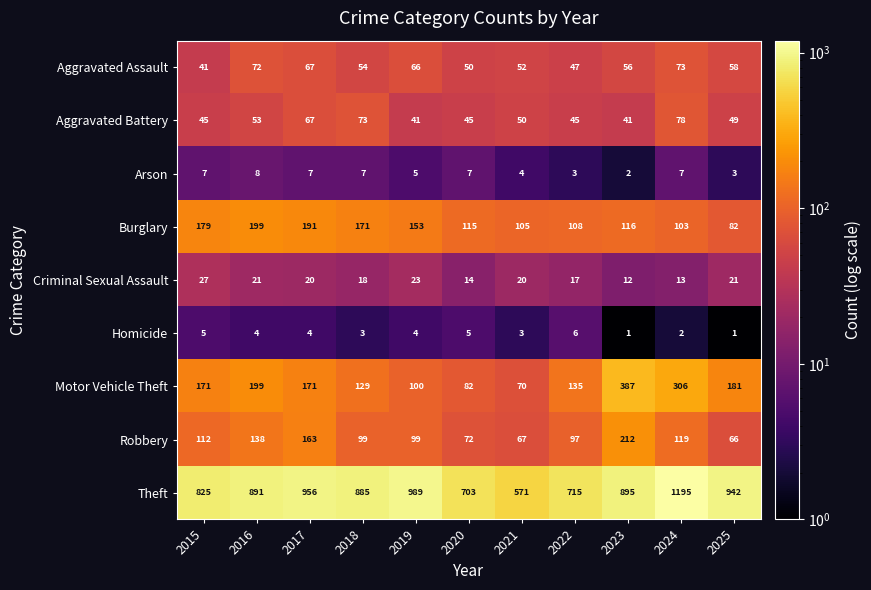

What is the approximate value of Criminal Sexual Assault at 2020, to the nearest 5?

15